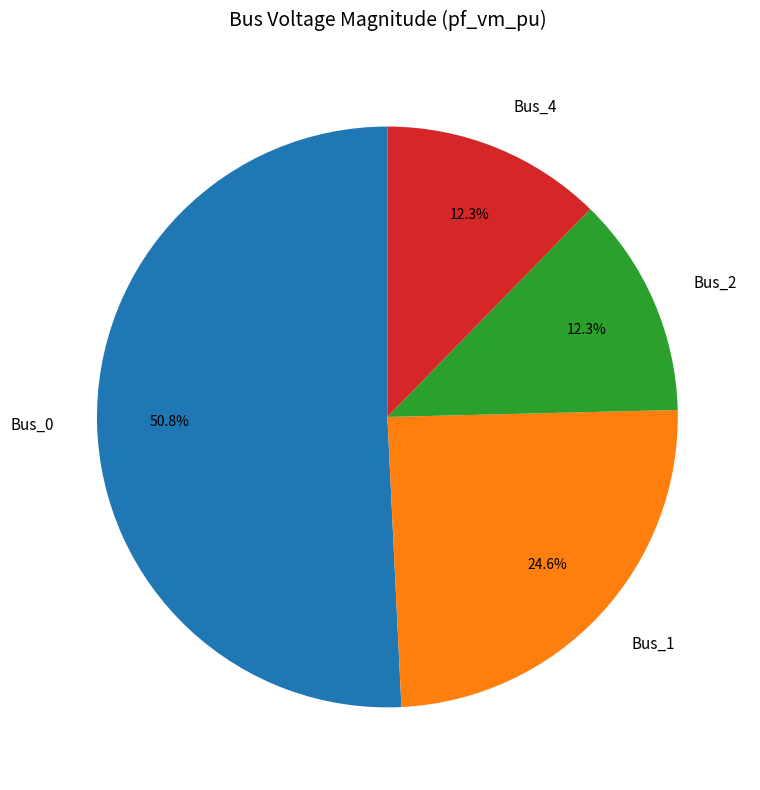

How many segments does this pie chart have?

4